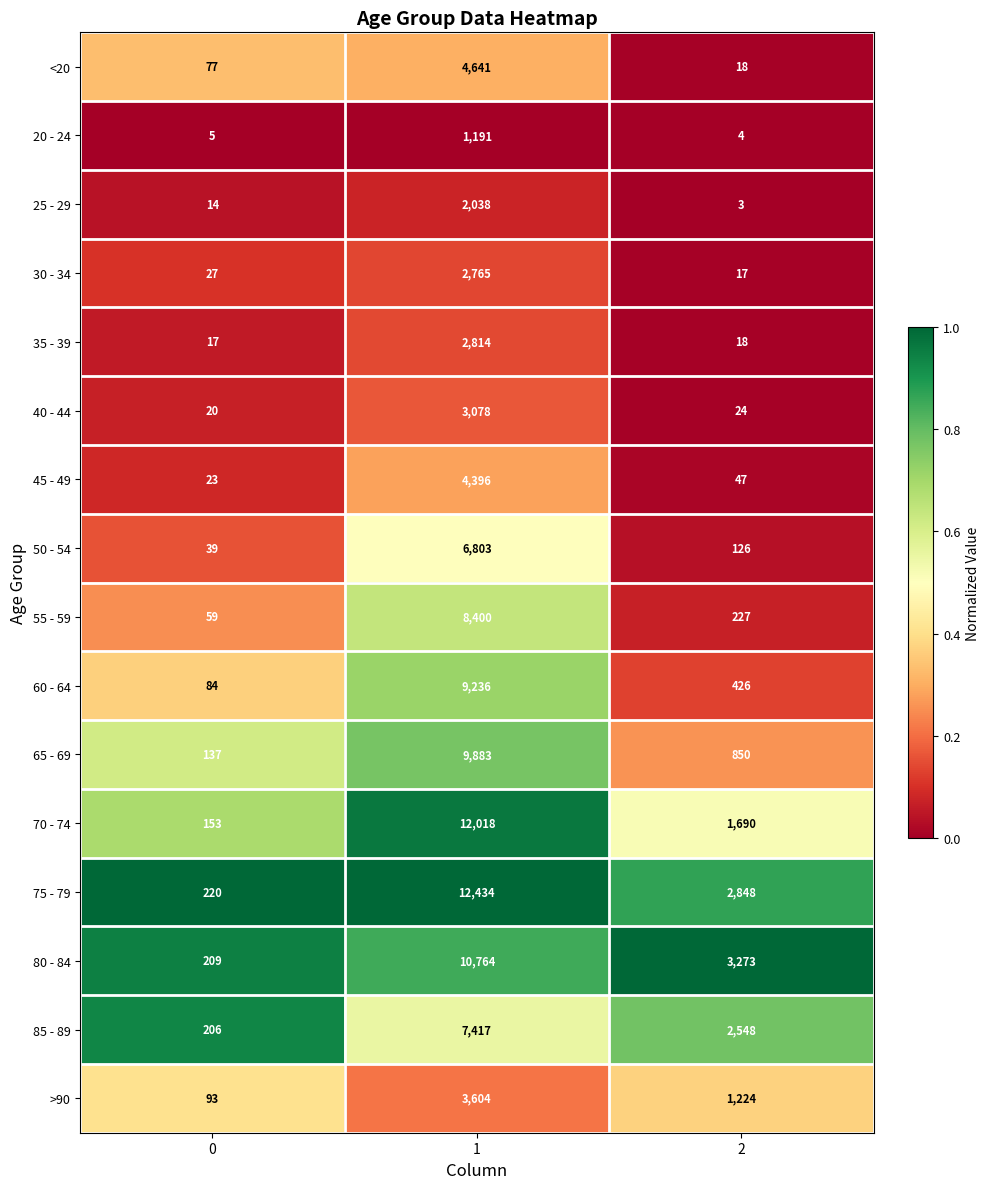

What is the difference between the 25 - 29 values at 1 and 2?

2035